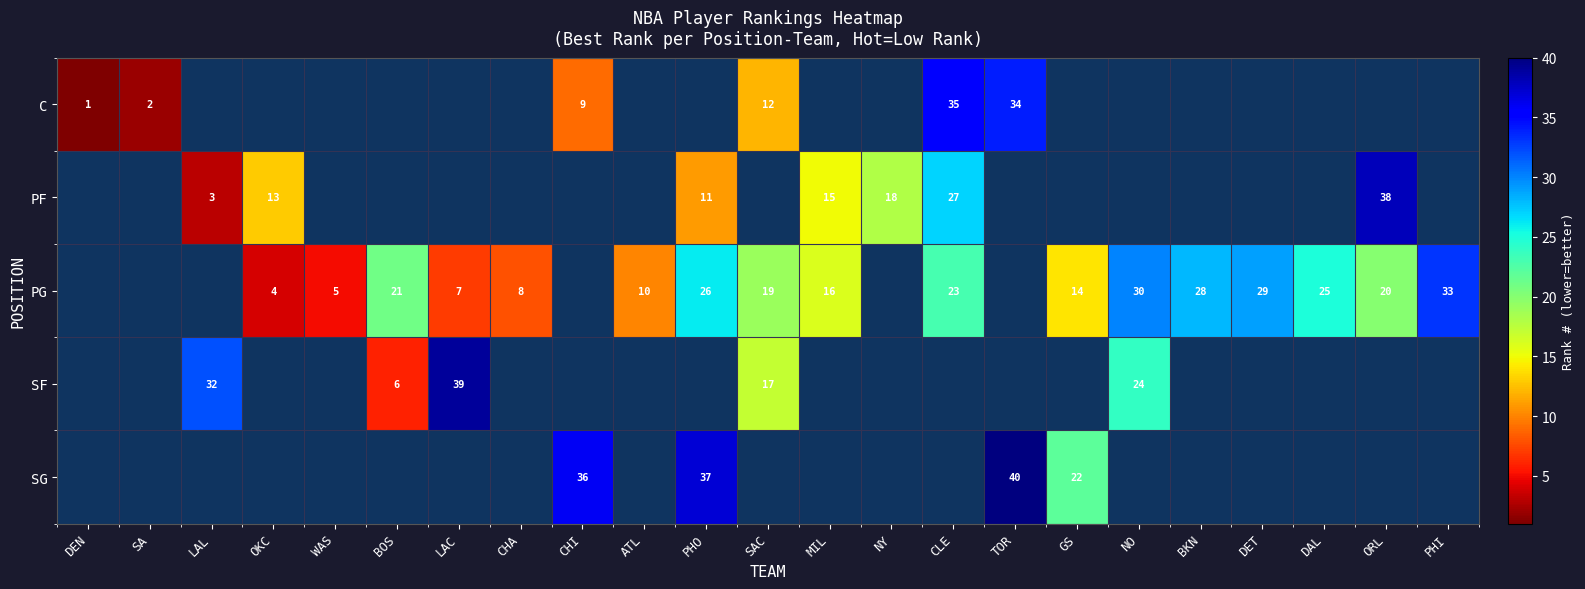

How many distinct data groups are displayed?

5